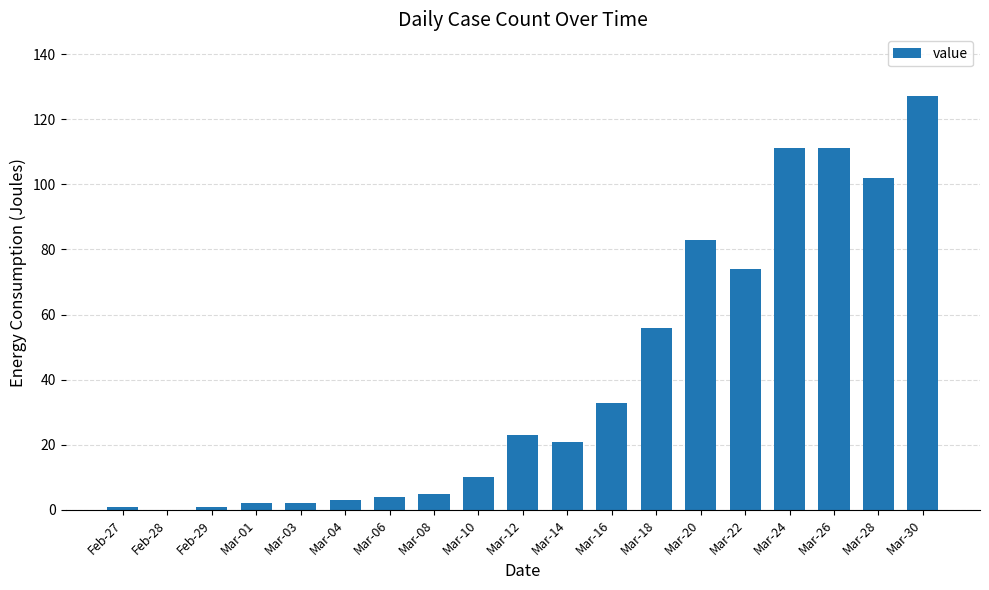

Reading left to right, what are all the values shown in this chart?

1	0	1	2	2	3	4	5	10	23	21	33	56	83	74	111	111	102	127